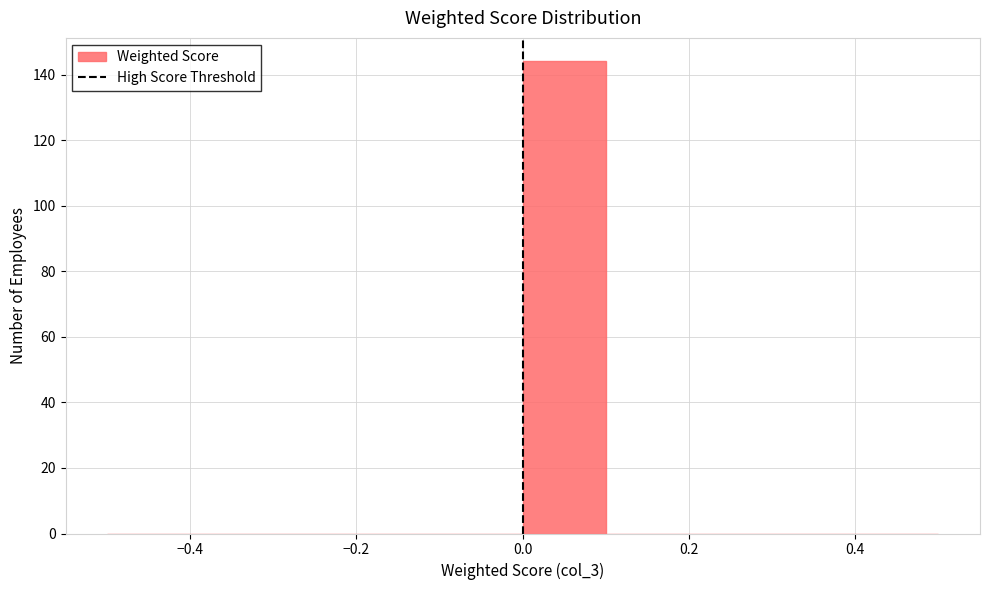

How tall is the bar that spans 0.0 to 0.1 on the x-axis? The values are not printed on the chart, so give them approximately, as read against the axis.

144